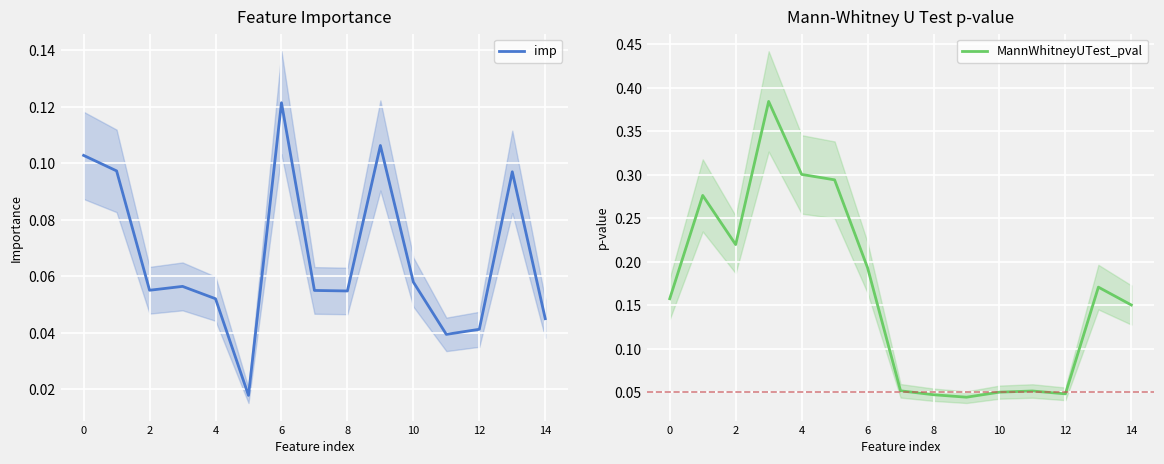

List the series in order of their peak value, lowest first.

imp, MannWhitneyUTest_pval